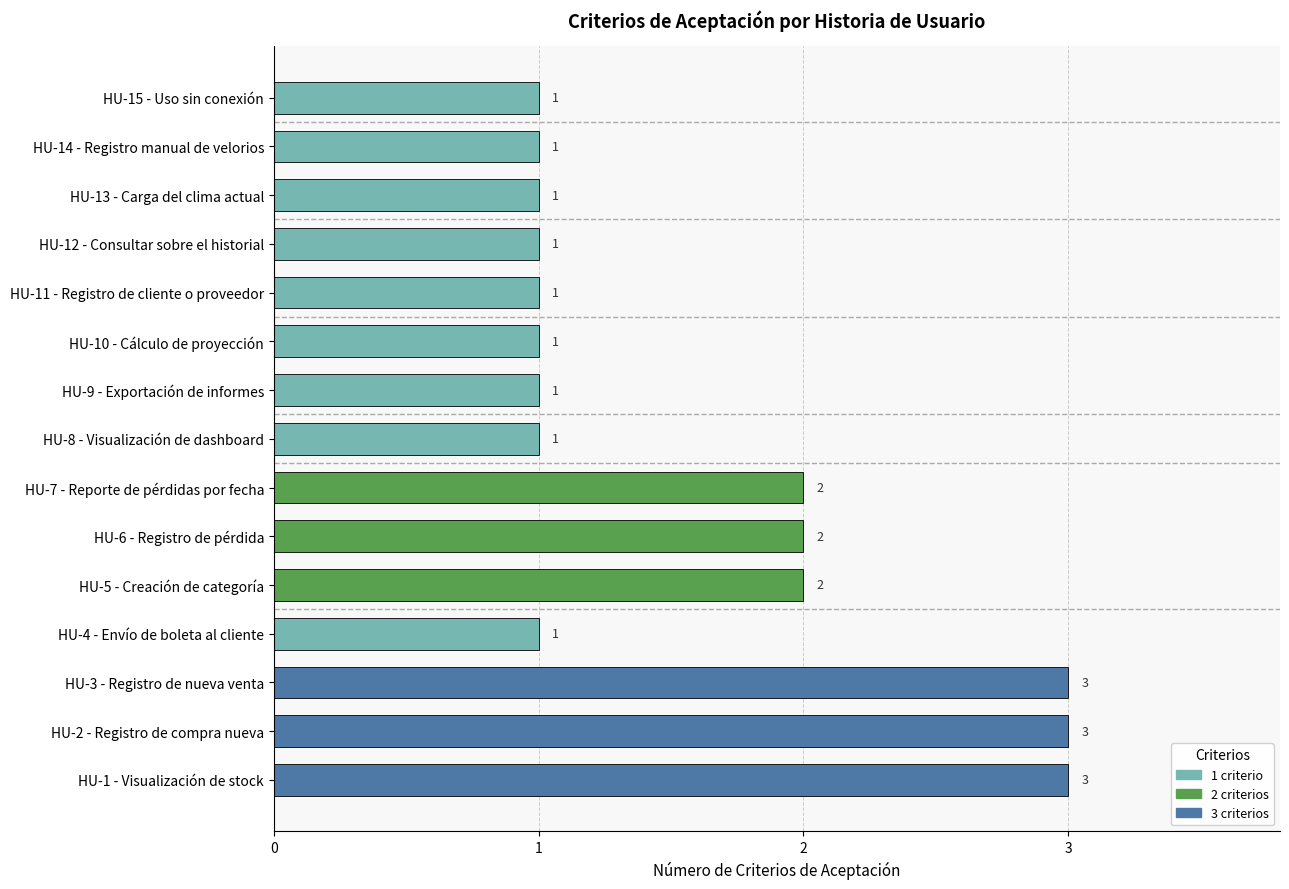

Which has a higher value, HU-13 - Carga del clima actual or HU-3 - Registro de nueva venta?

HU-3 - Registro de nueva venta